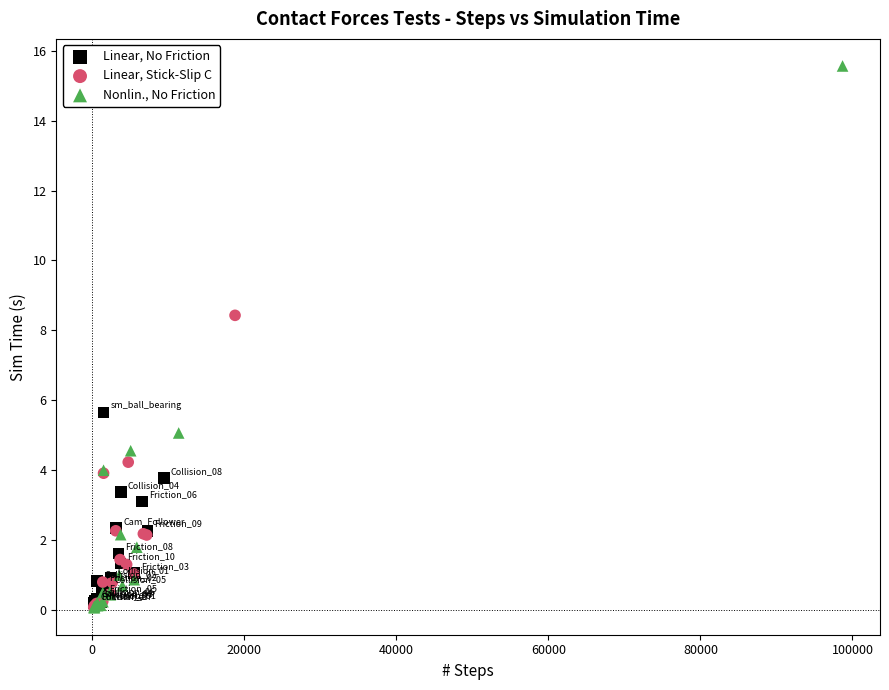

Which series has the widest spread of Y values?

Nonlin., No Friction